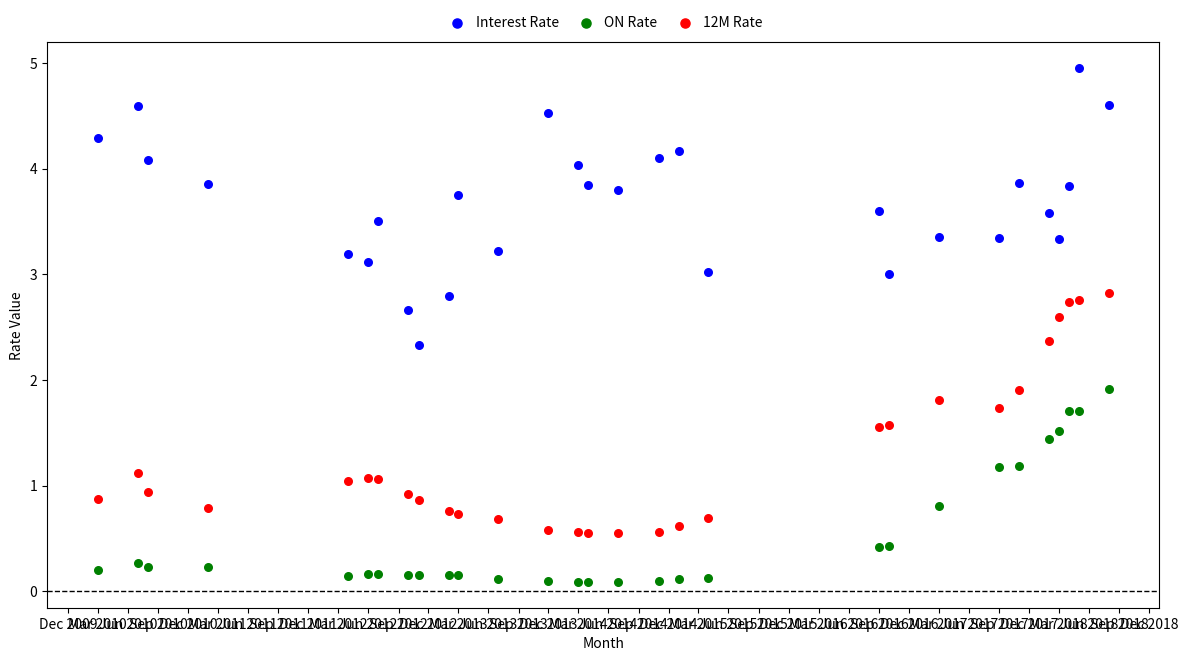

Which series has the widest spread of Y values?

Interest Rate